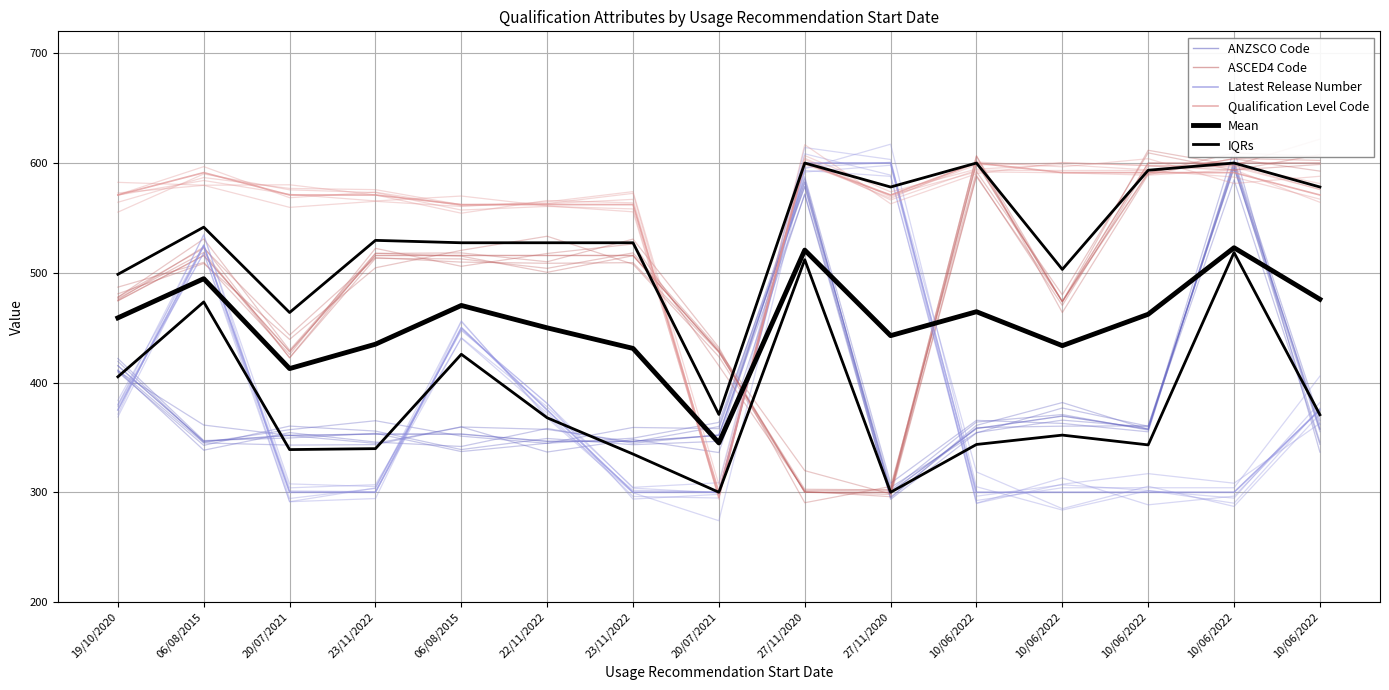

What is the difference between the second highest and second lowest values in the Latest Release Number series?

300.0